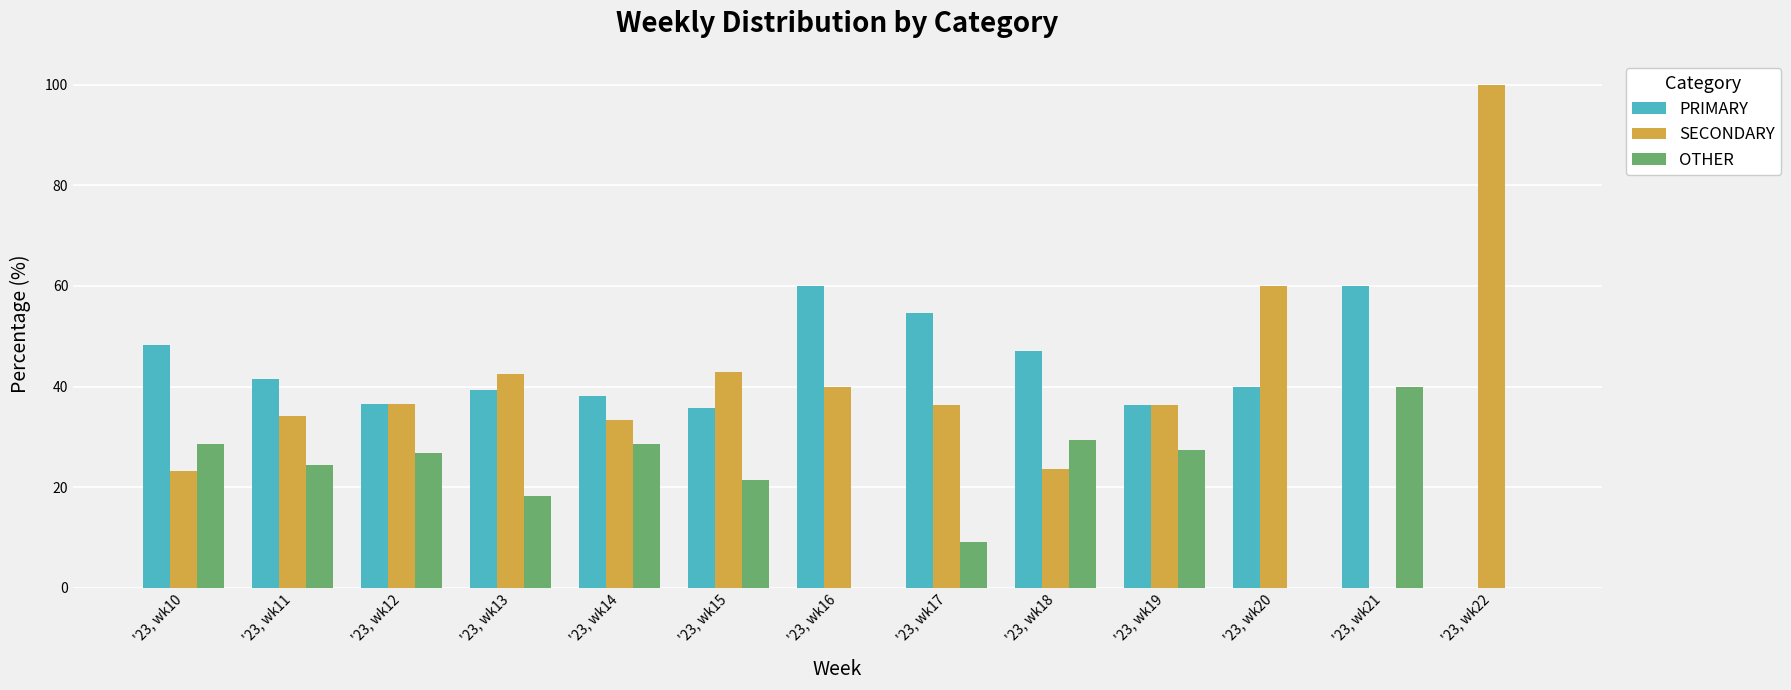

How many distinct data groups are displayed?

3